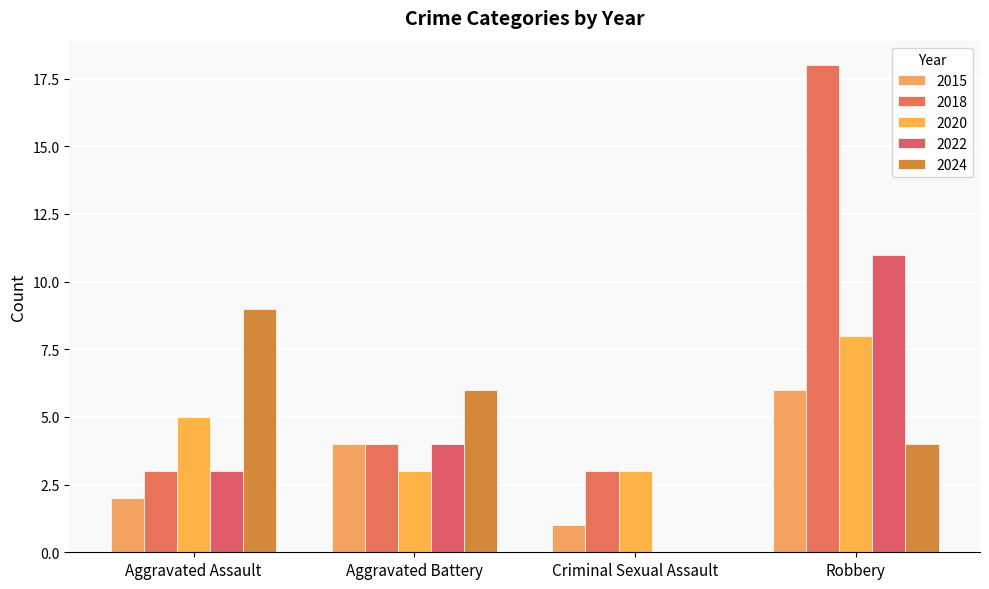

Which series has the widest spread of values?

2018